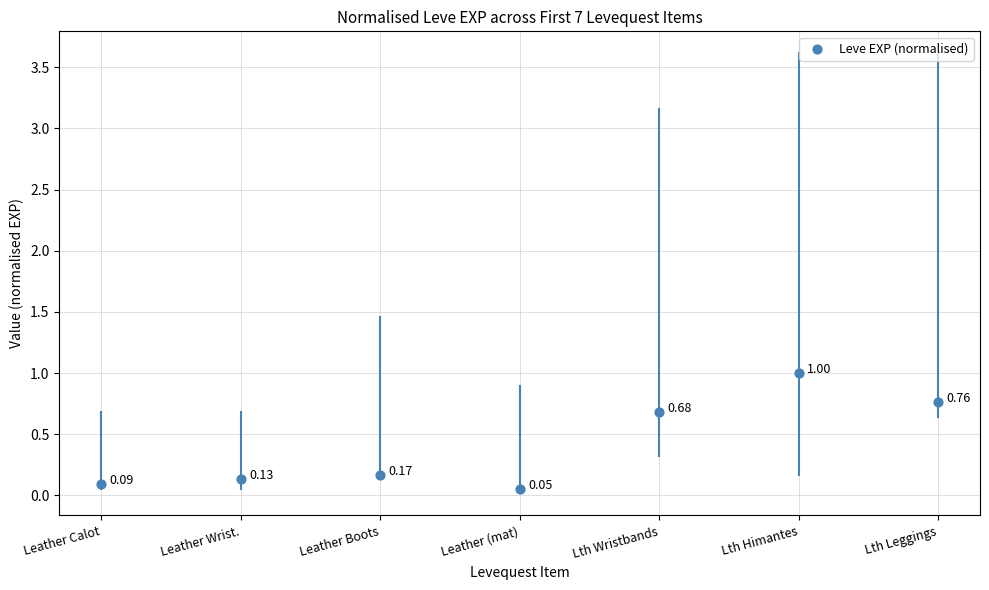

What is the range of Y values (max minus min)?

0.9